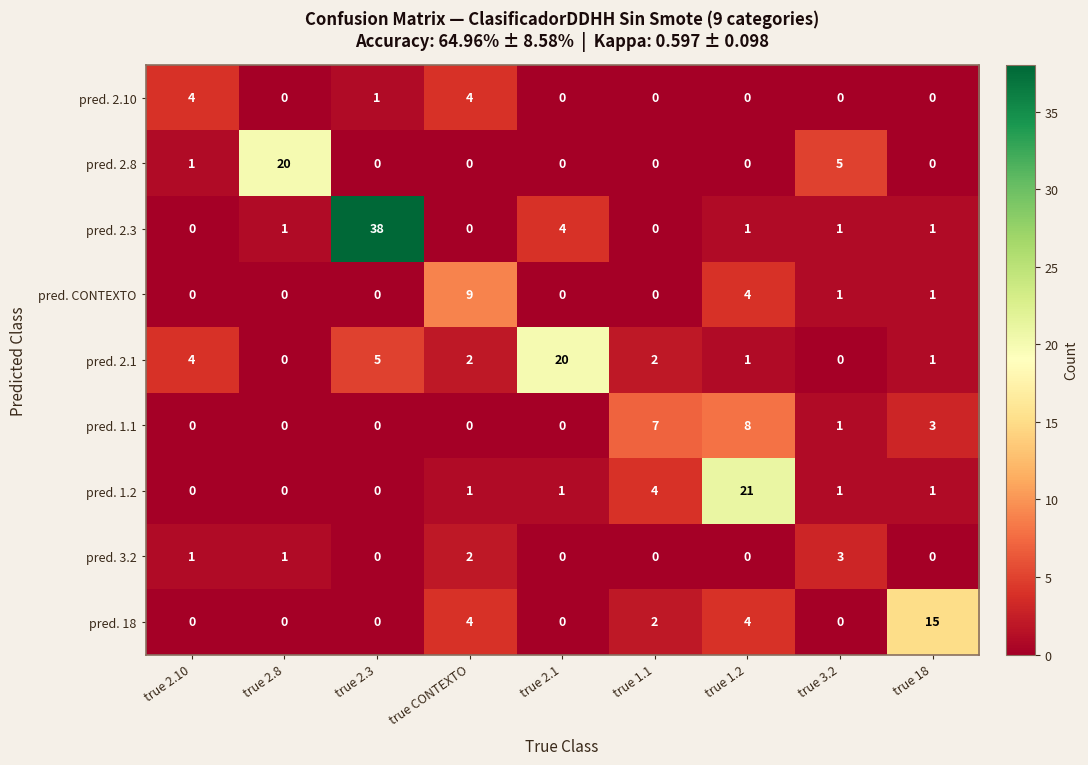

Which series has the widest spread of values?

pred. 2.3